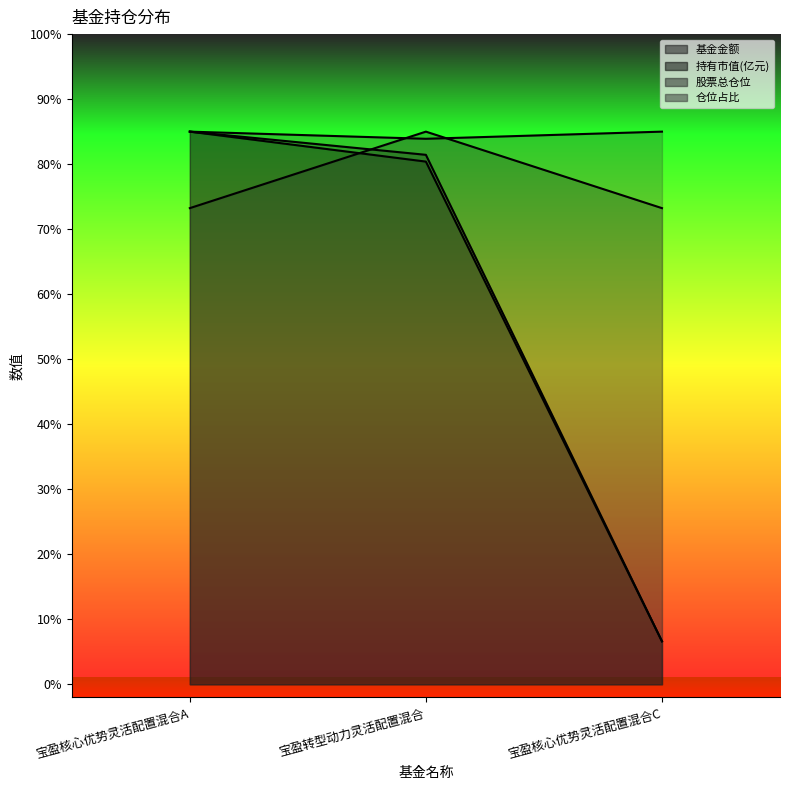

Rank the series at 宝盈转型动力灵活配置混合 from lowest to highest value.

持有市值(亿元), 基金金额, 仓位占比, 股票总仓位